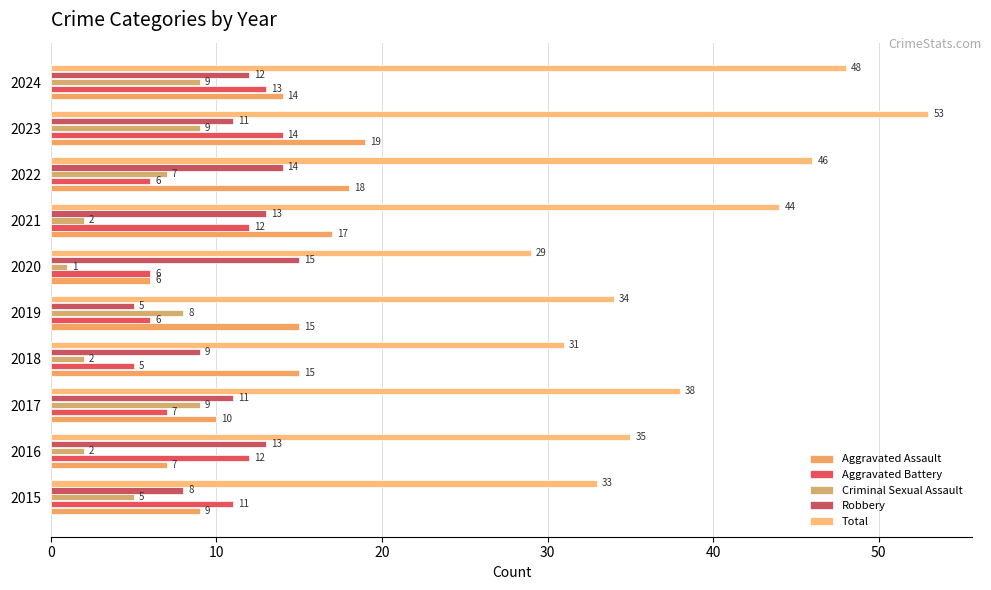

What position from the right is 9?

1